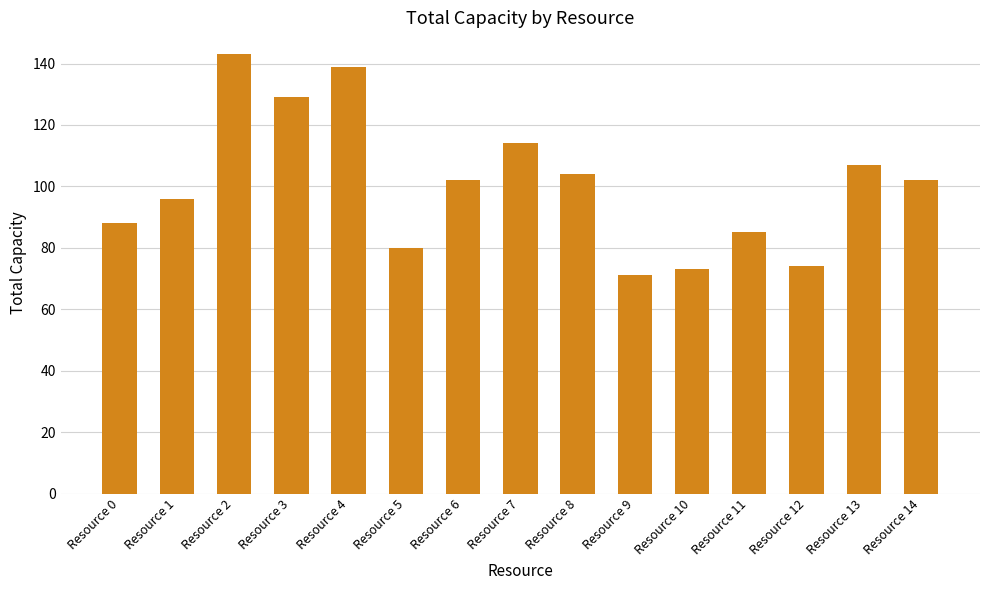

Approximately how many times larger is the value at Resource 3 compared to Resource 1?

1.3